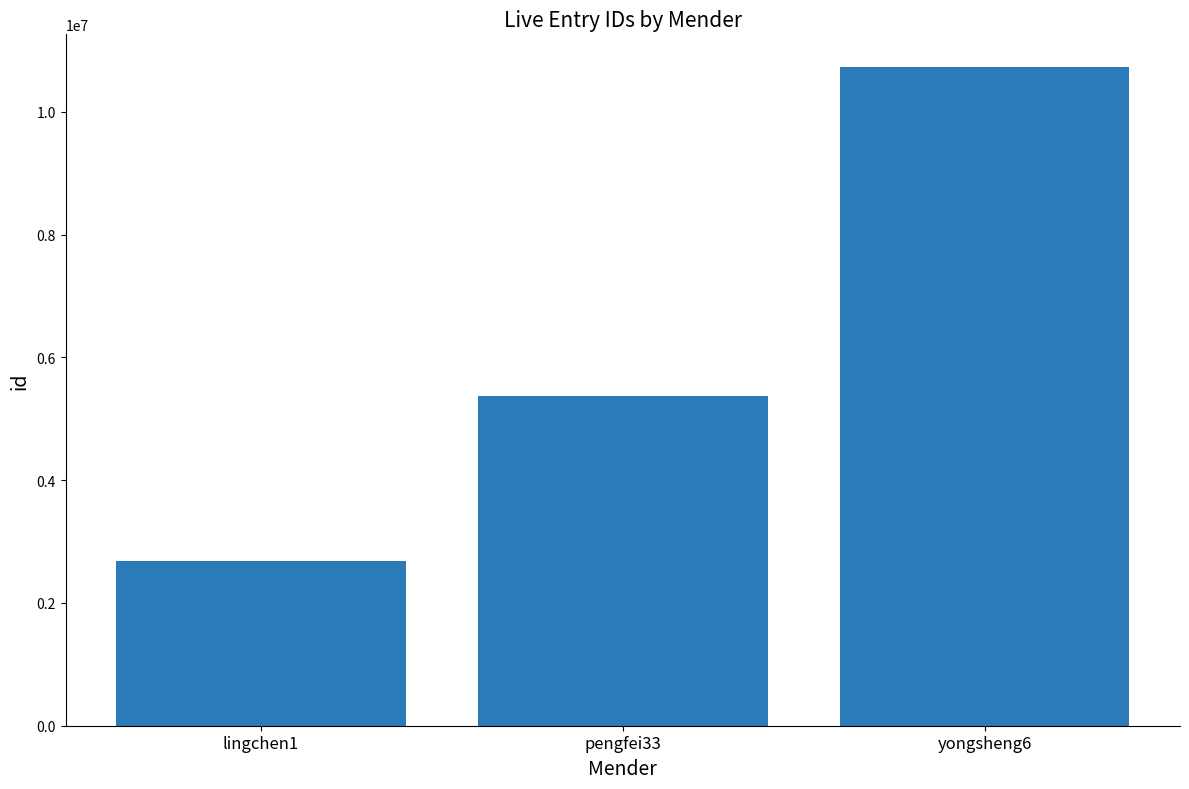

What is the difference between the values at pengfei33 and lingchen1?

2680994